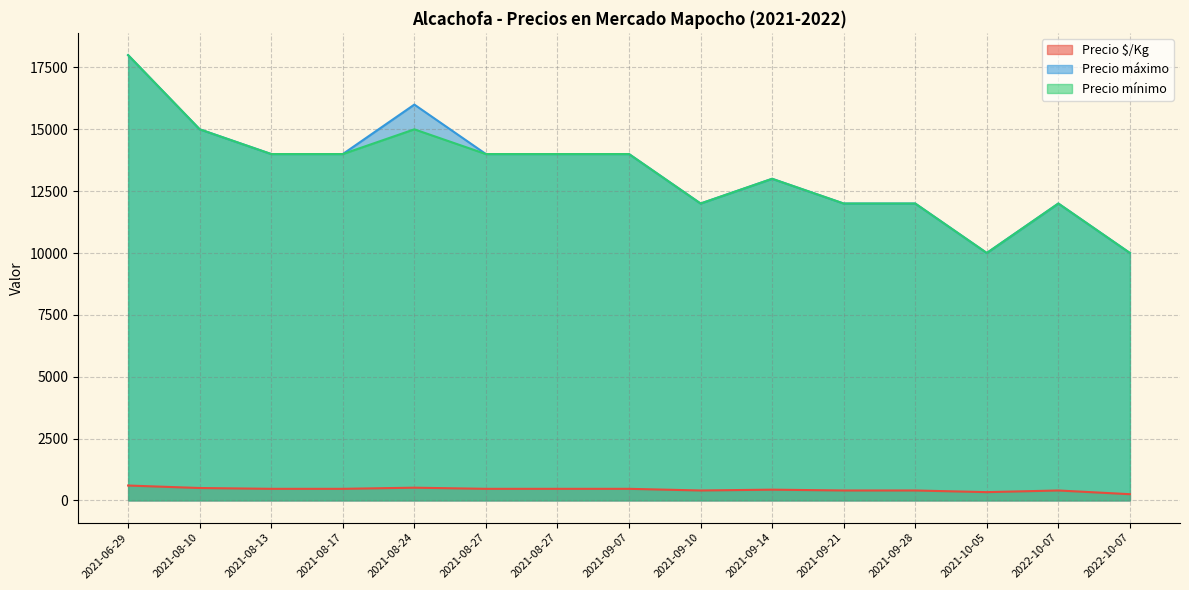

At which label is Precio máximo closest to 14000?

2021-08-13